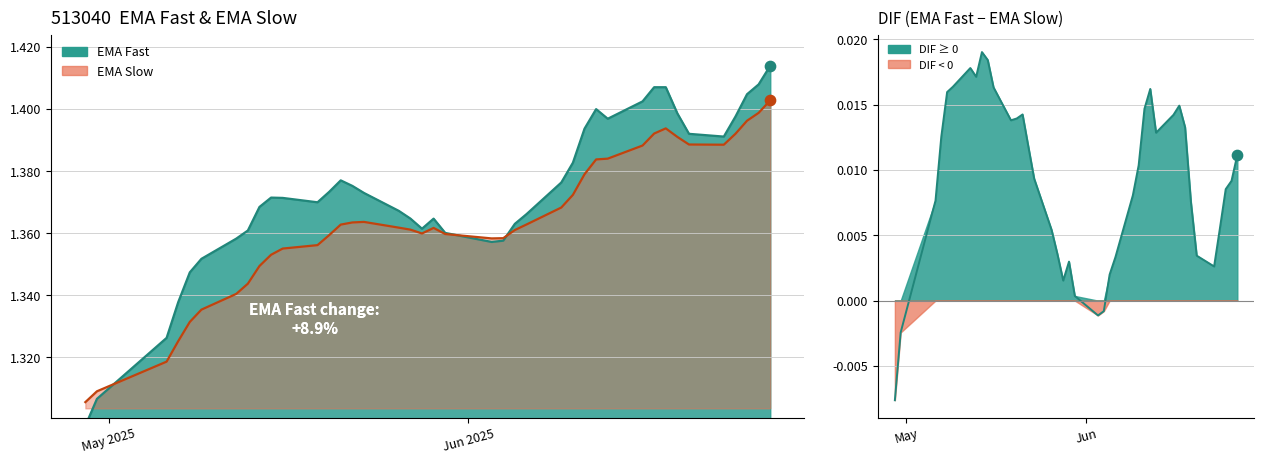

Which series contains the lowest Y value?

dif